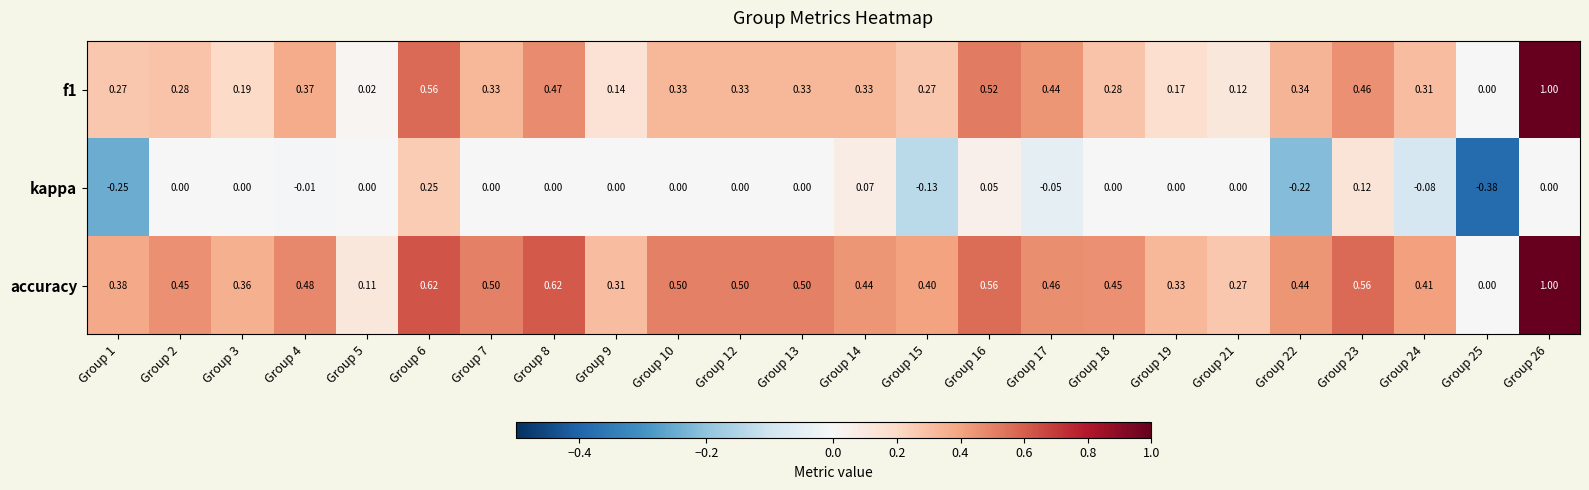

Which series has the largest total across all categories?

accuracy